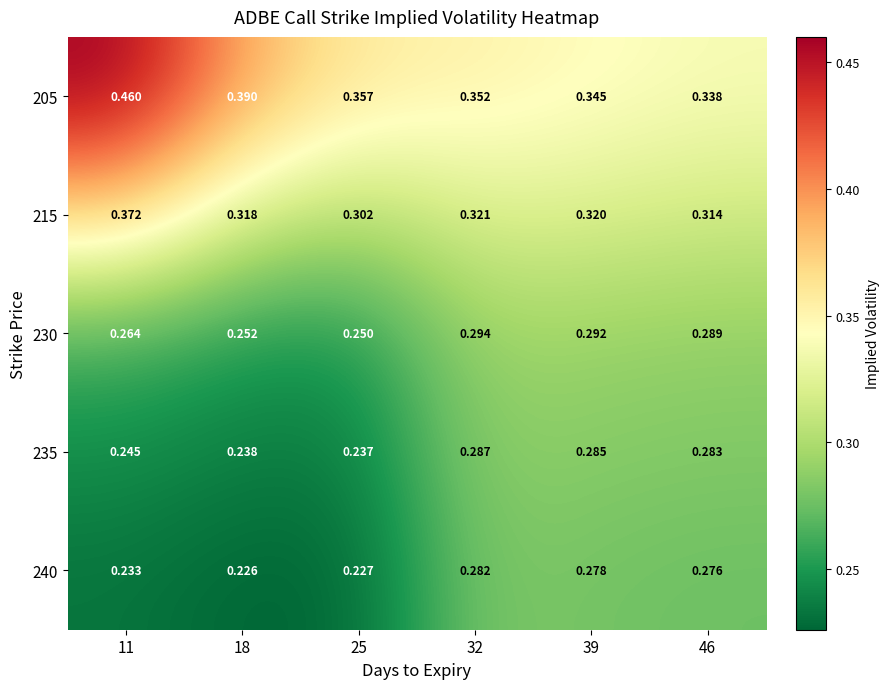

Is the value of 215 at 39 greater than the value of 205 at 25?

No